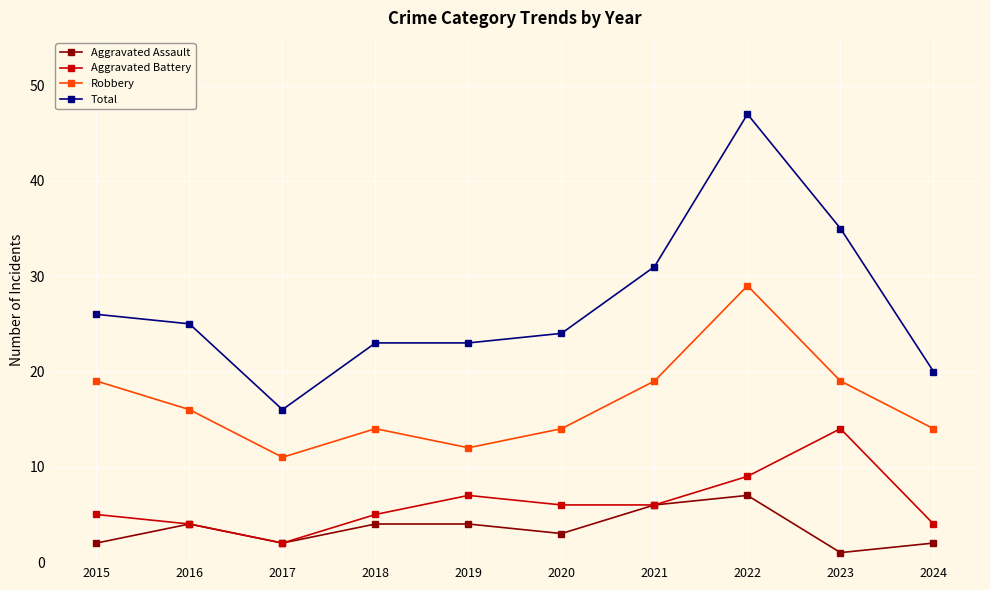

True or false: Robbery has a value of 22 at 2018.

False